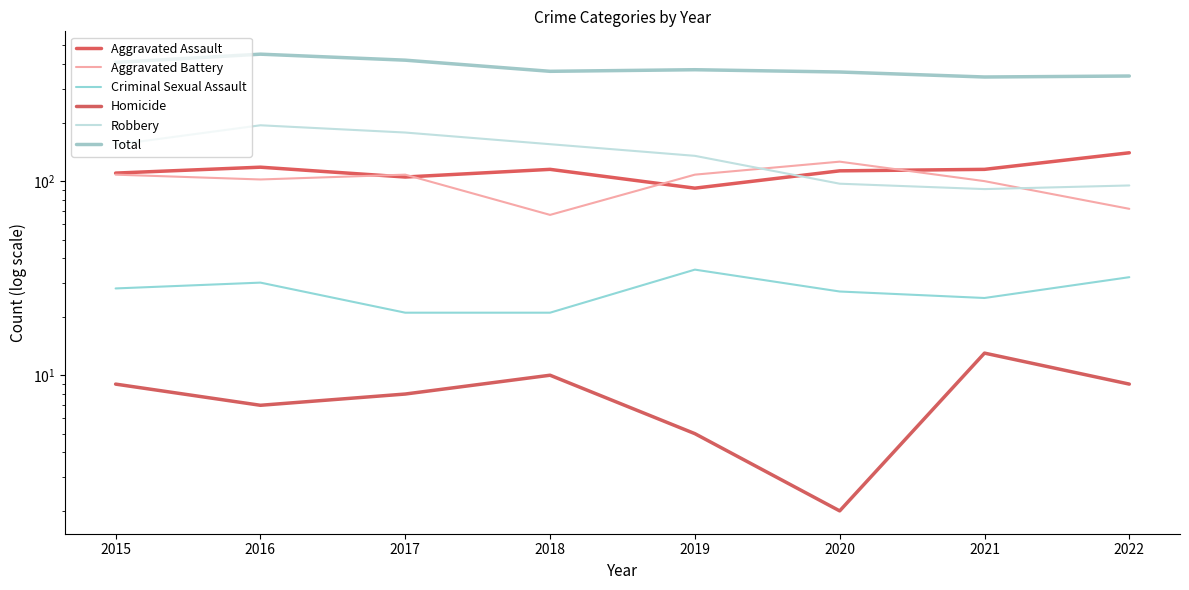

Read the Aggravated Assault value at 2015, to the nearest 5.

110